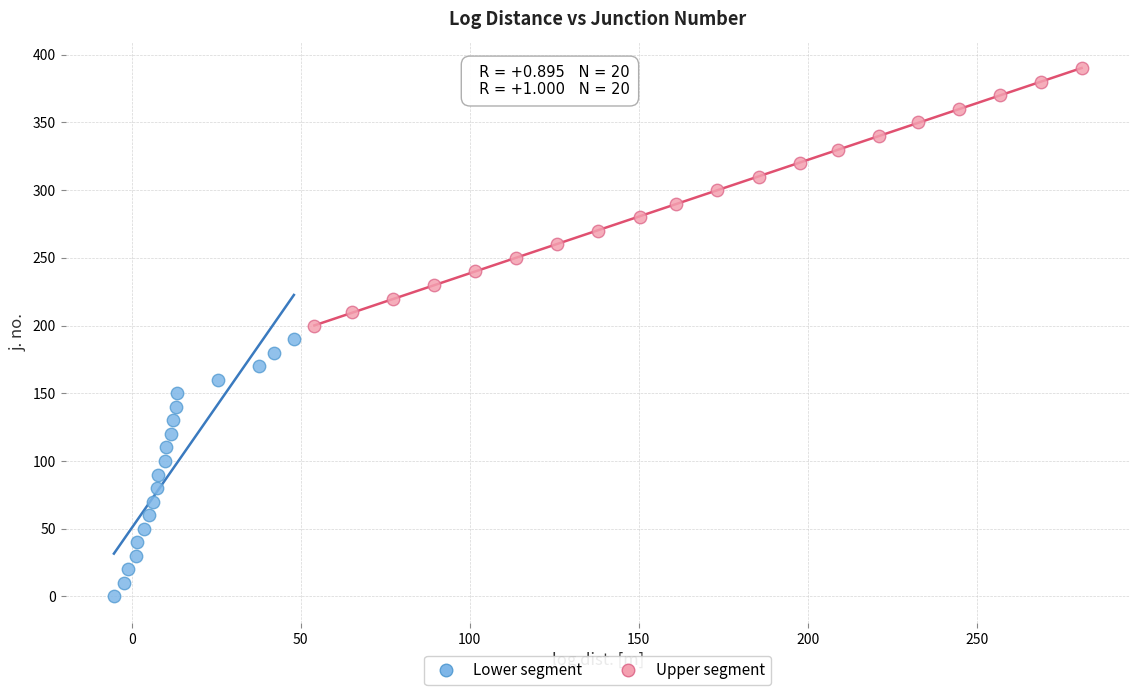

Which series contains the lowest Y value?

Lower segment